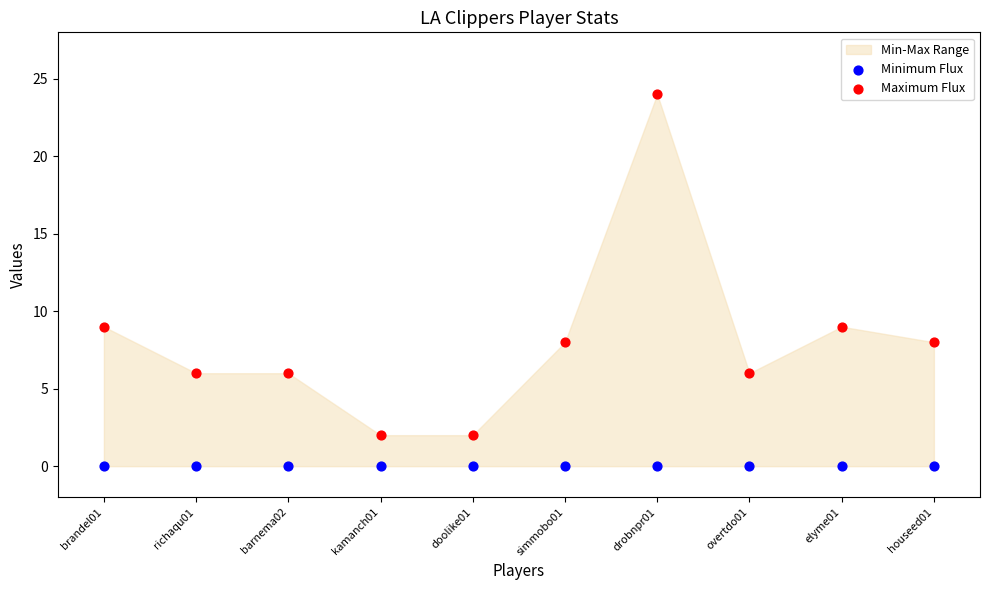

Which series reaches the minimum Y coordinate?

Minimum Flux